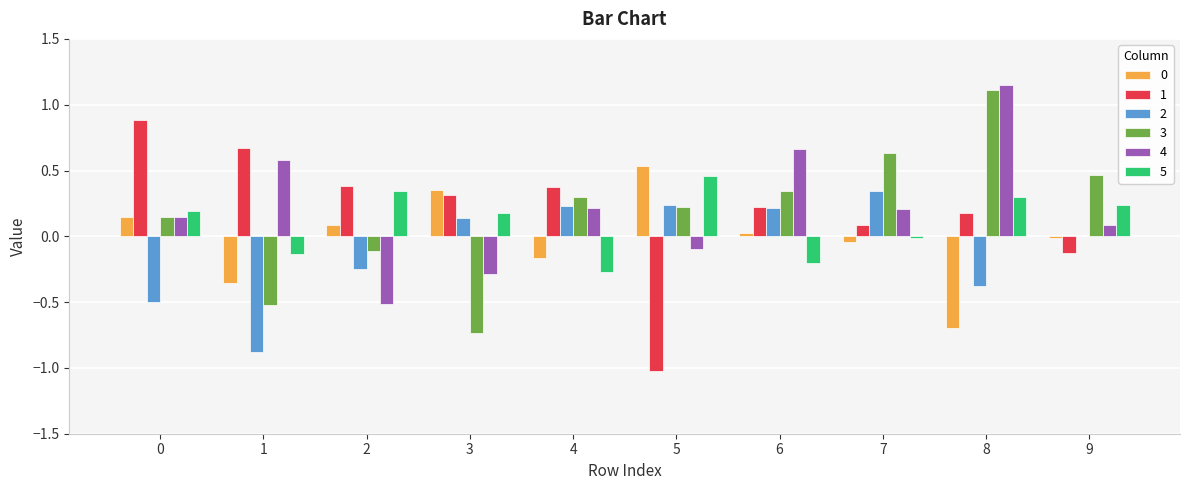

Is the value of 3 at 6 greater than the value of 0 at 4?

Yes